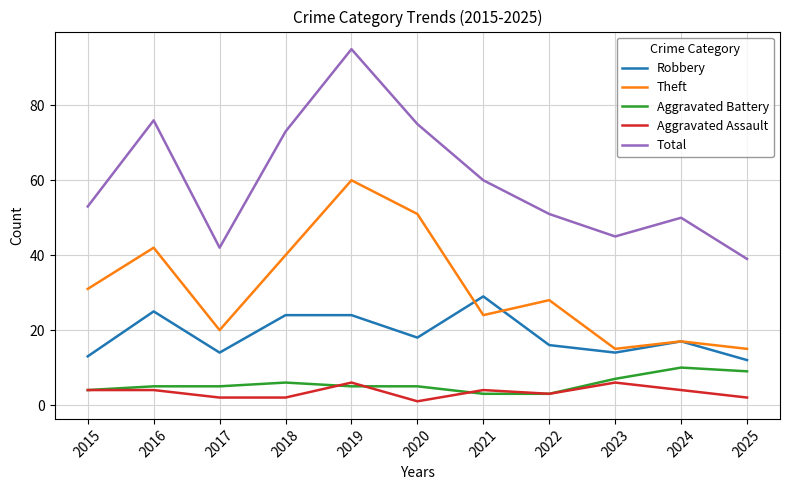

At which category is the sum across all series the highest?

2019